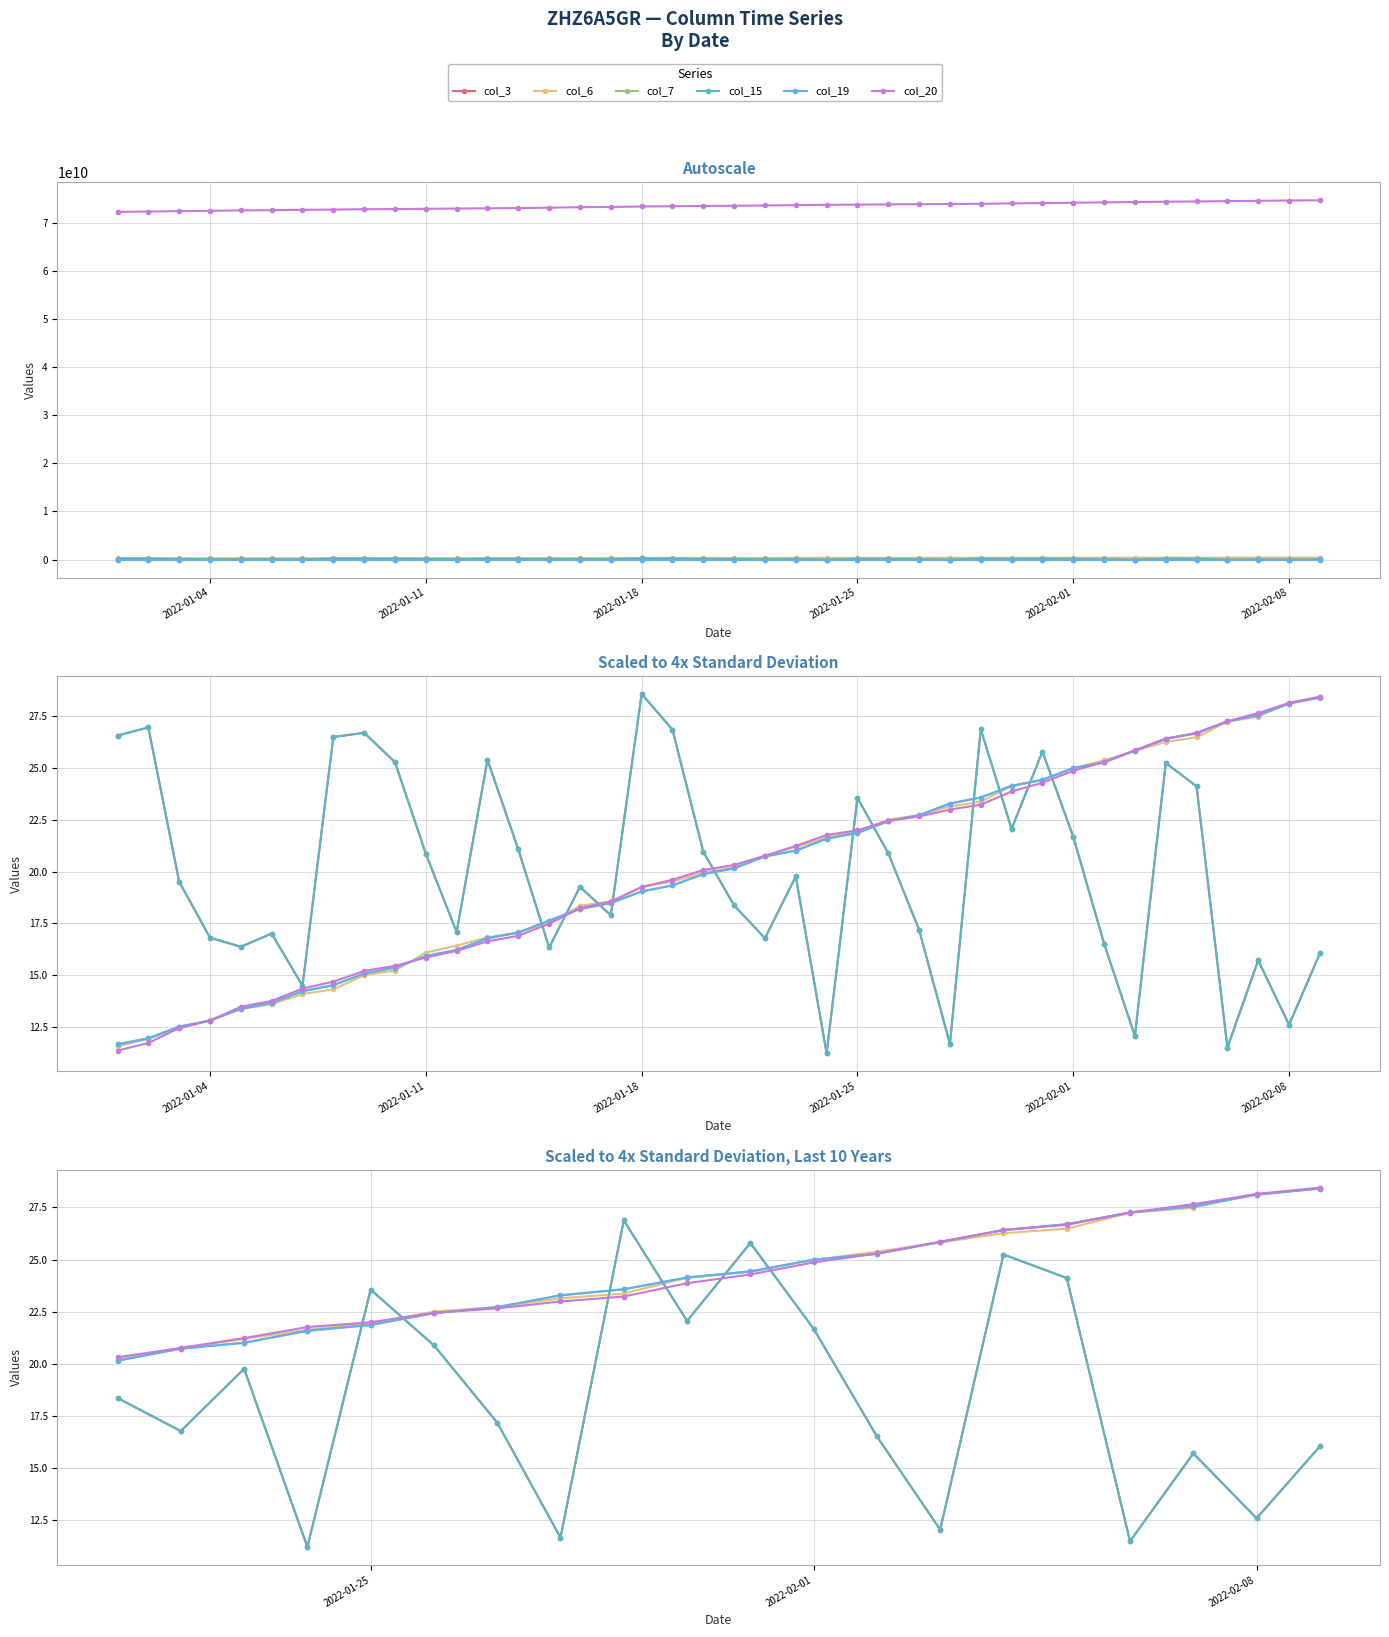

What is the difference between the col_20 values at 18 and 2022-01-04?

7.8